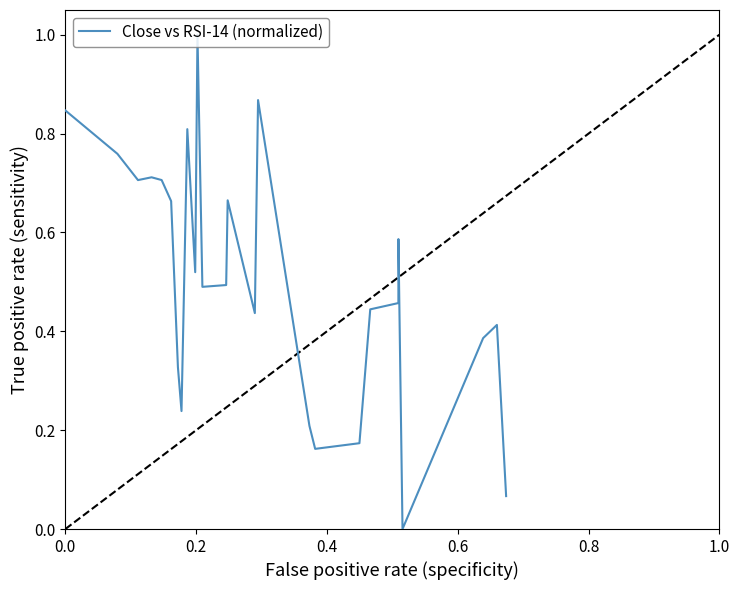

How many lines are shown in the chart?

1